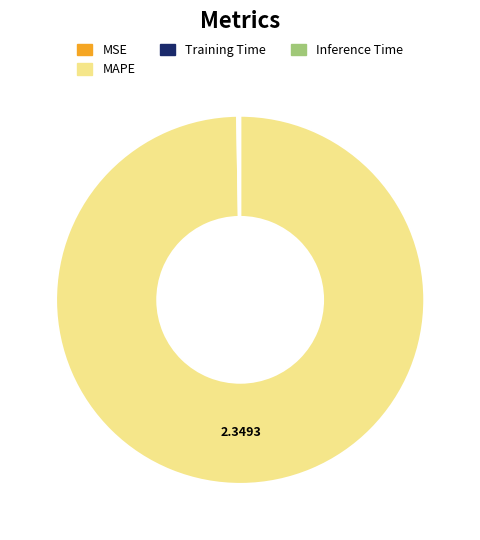

Which slice represents more than half of the pie?

MAPE